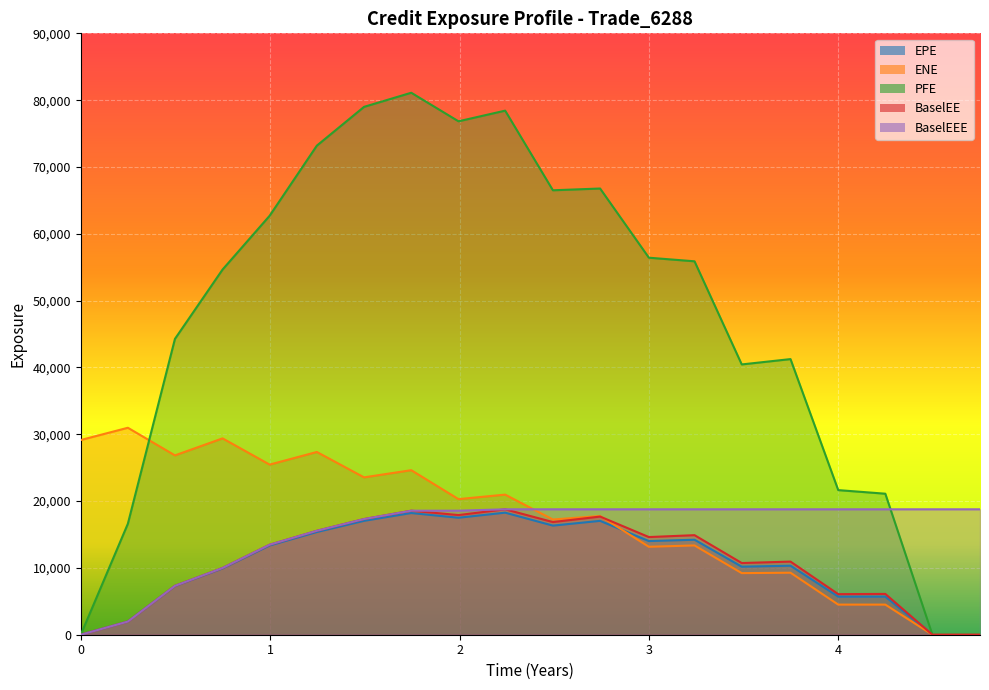

Does the chart display data point markers on the line(s)?

No